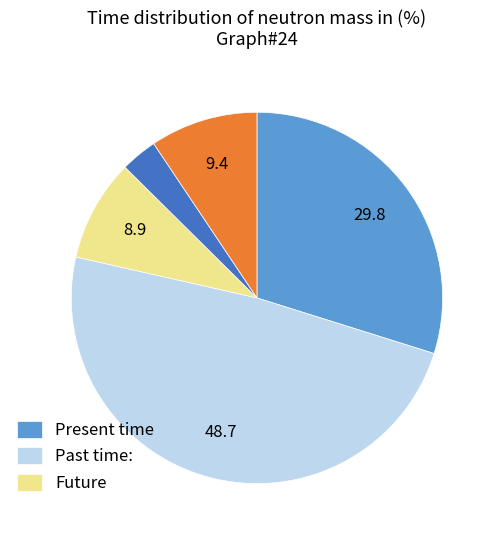

Is there a majority slice in this chart?

No